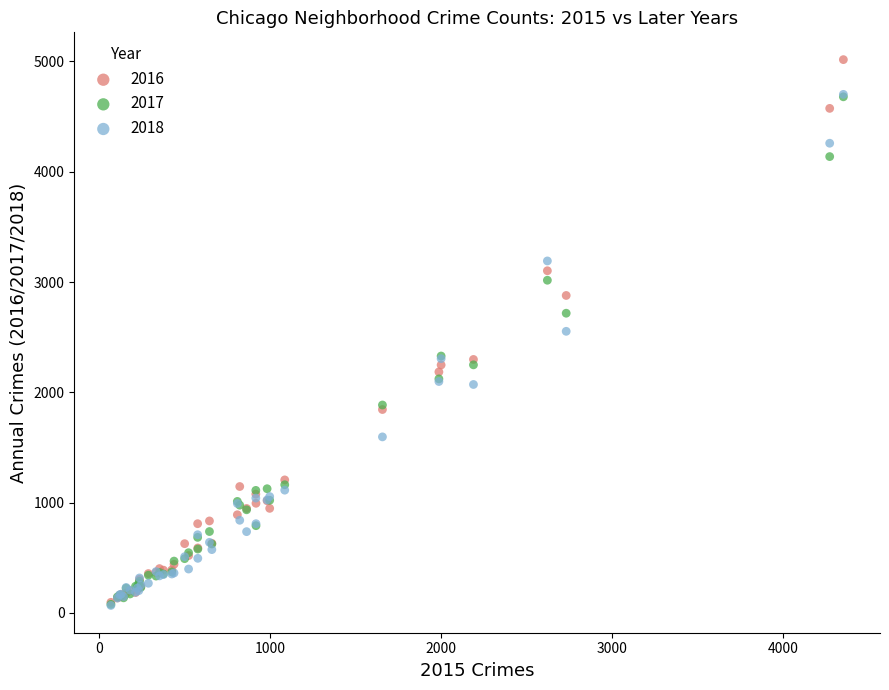

What are all the series names shown in the legend?

2016, 2017, 2018